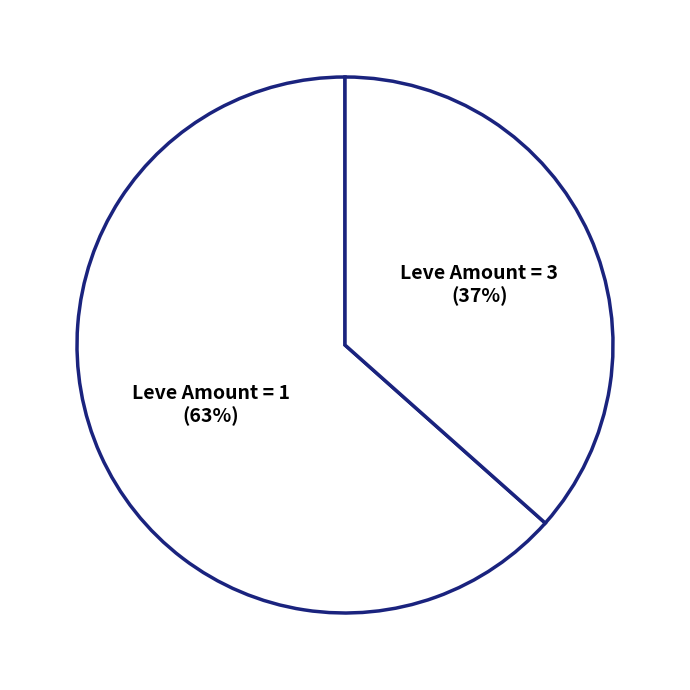

Count the number of slices in the pie.

2